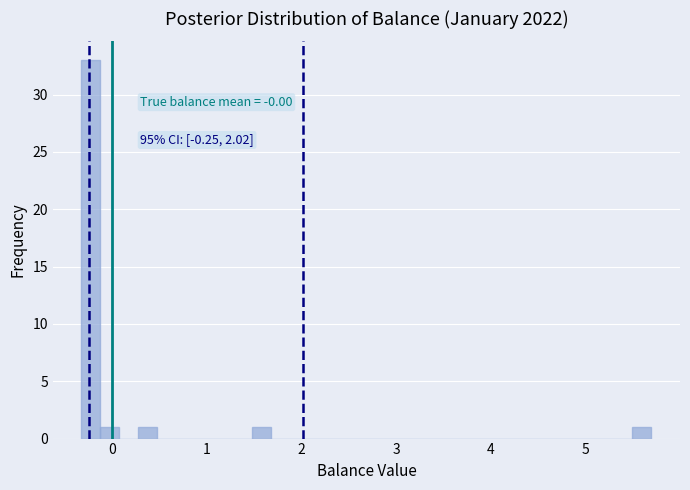

Read against the x-axis, roughly where is the centre of the tallest bar?

-0.2